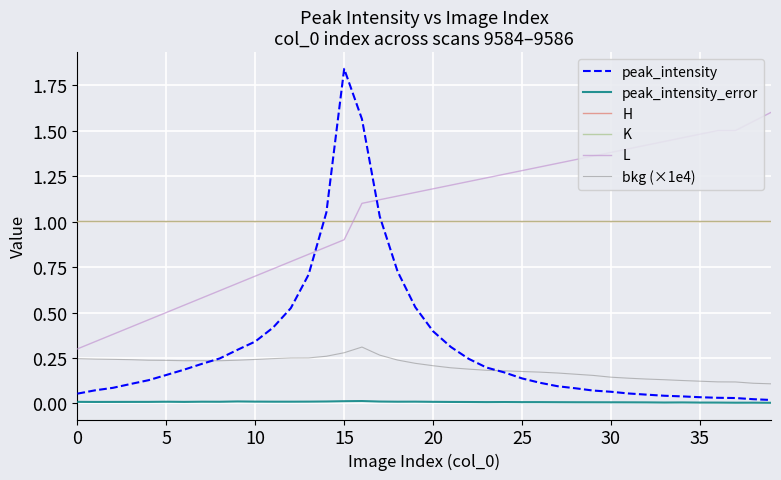

Which series has the widest spread of values?

peak_intensity